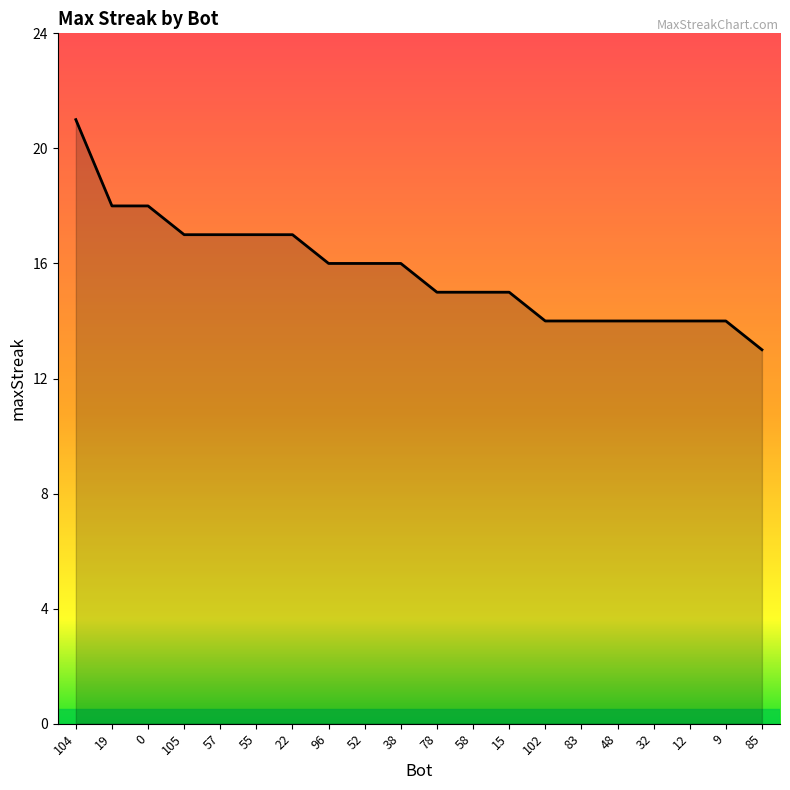

What is the sum of the values at 52 and 83?

30